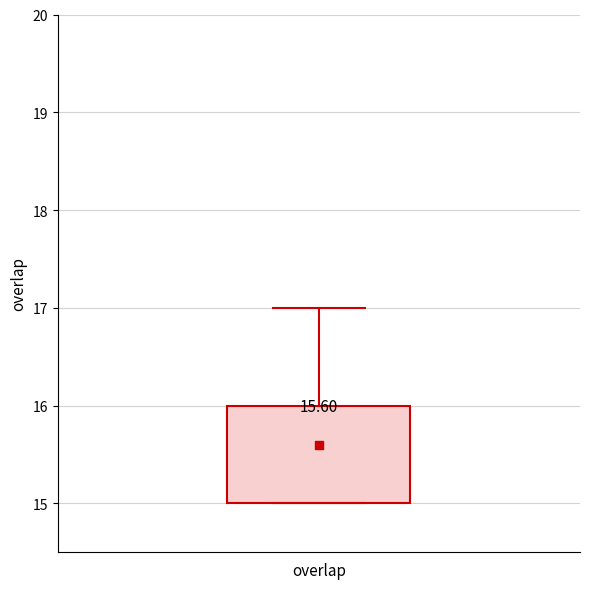

Read this box plot against the y-axis: the position of the median line, the range covered by the box, and the ends of both whiskers. The values are not printed on the chart, so give them approximately, as read against the axis.

median 15 (drawn on the box's lower edge), box 15 to 16, whiskers 15 to 17